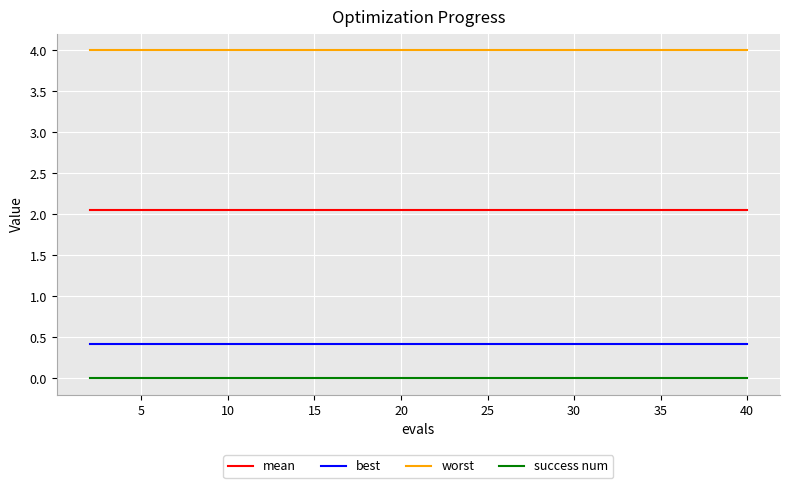

List the series in order of their peak value, highest first.

worst, mean, best, success num